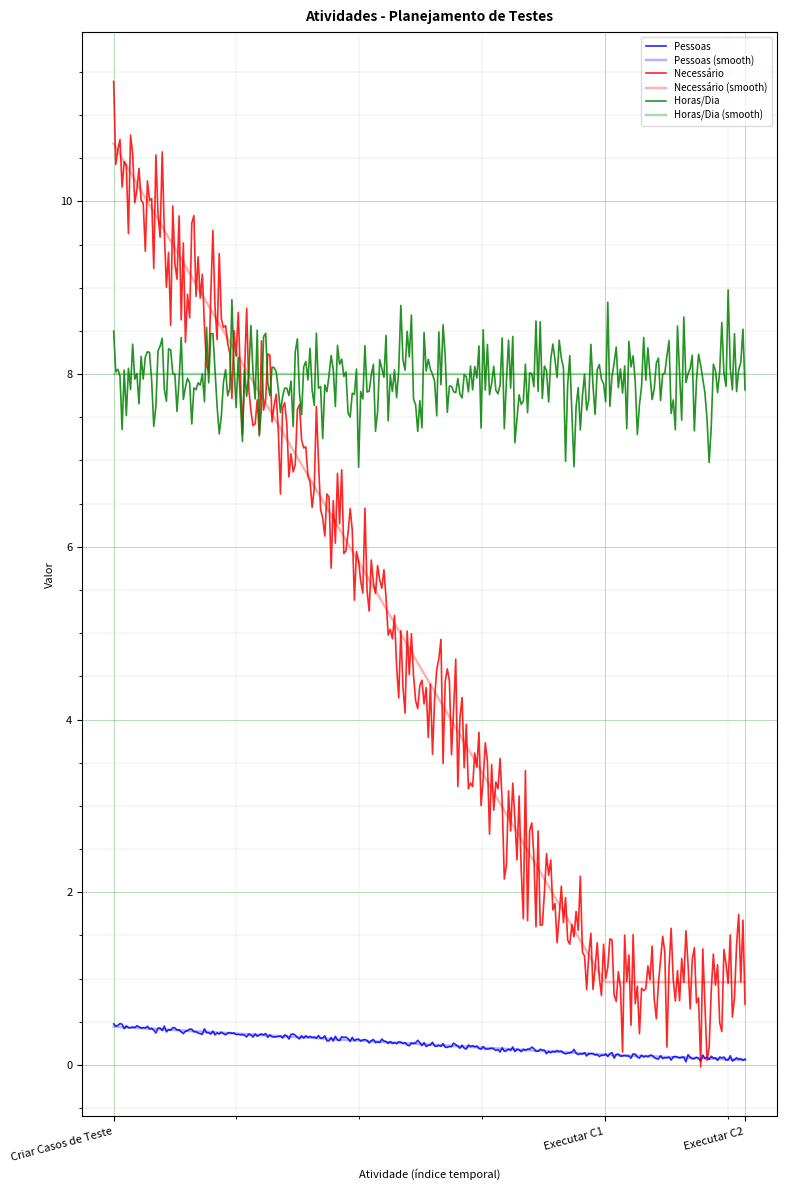

Where is Necessário nearest to the value 5?

Executar C1